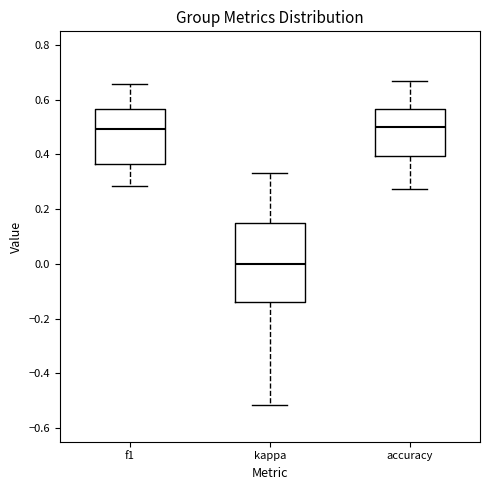

Reading left to right, transcribe this box plot: for each box, give where its median line is, the range the box spans, and where its two whiskers end, as read against the y-axis. The values are not printed on the chart, so give them approximately, as read against the axis.

f1: median 0.50, box 0.36 to 0.56, whiskers 0.28 to 0.66
kappa: median 0.00, box -0.14 to 0.14, whiskers -0.52 to 0.34
accuracy: median 0.50, box 0.40 to 0.56, whiskers 0.28 to 0.66